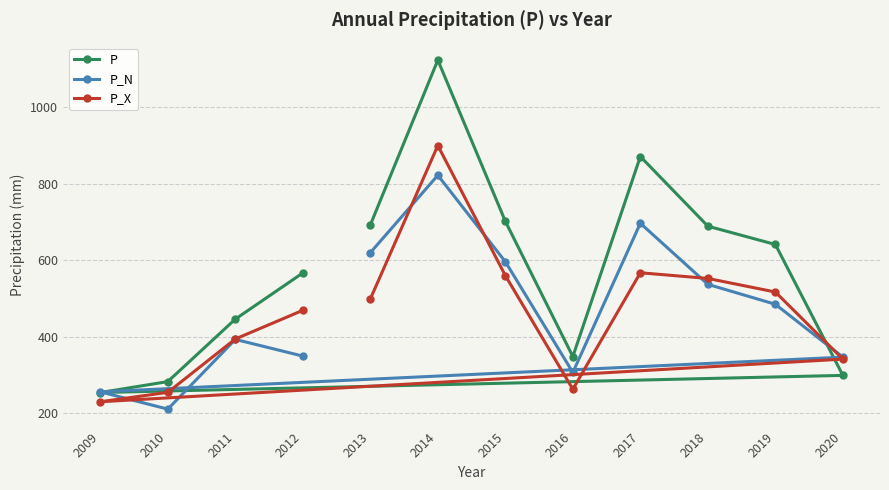

Which has a higher value, 2018 or 2009?

2018